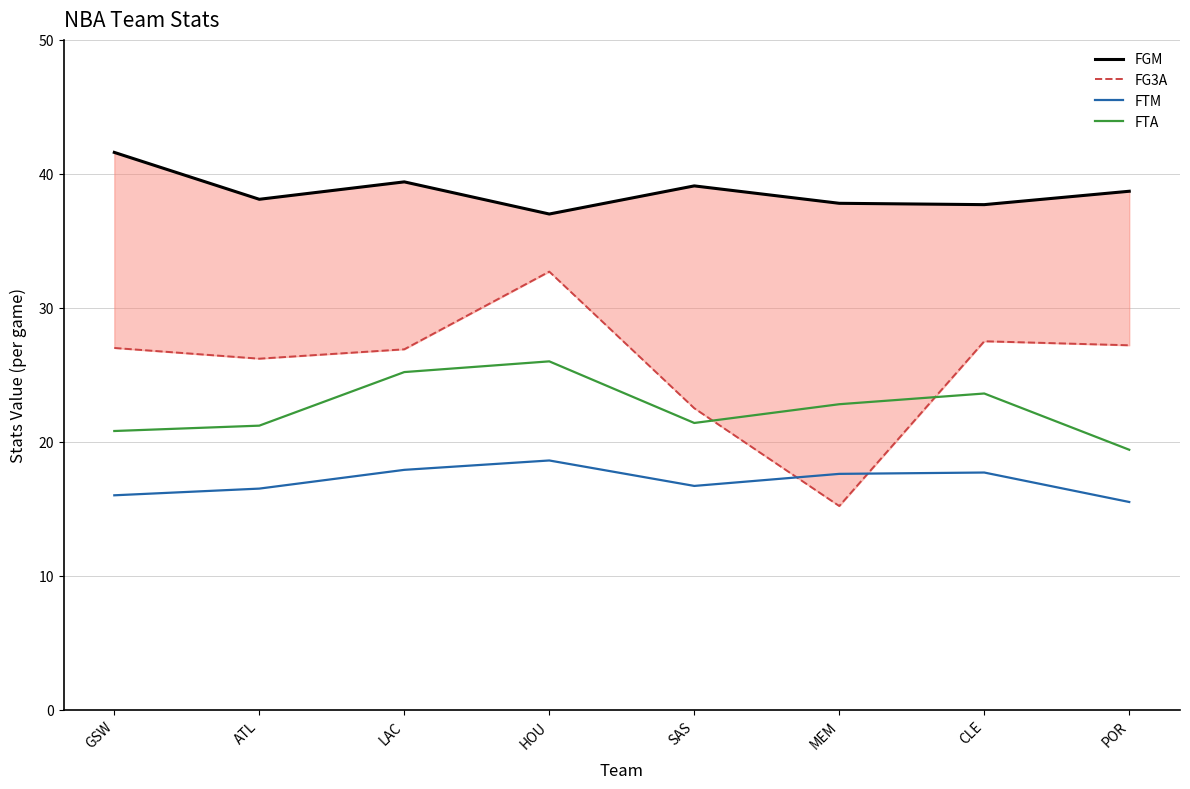

What is the lowest value of the FG3A series?

15.2